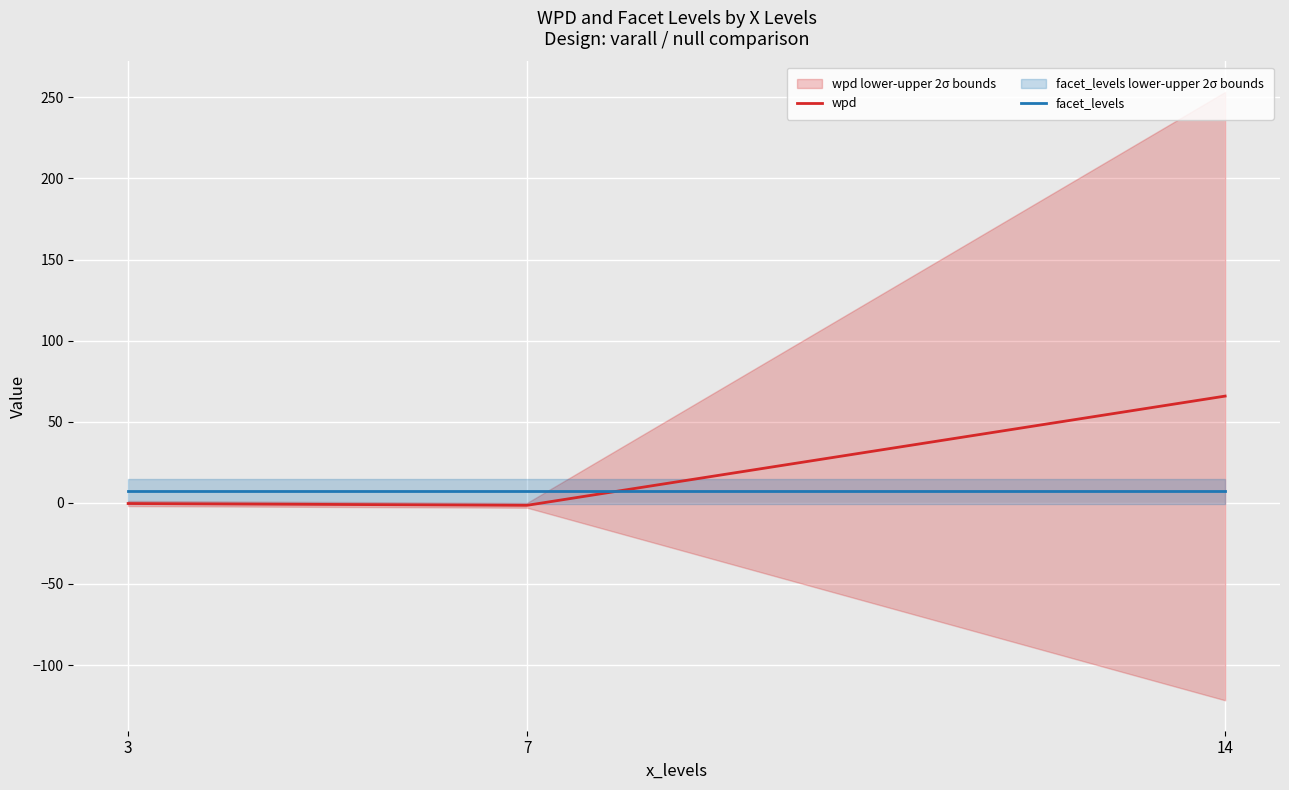

What is the sum of the wpd values at 3 and 7?

-2.0